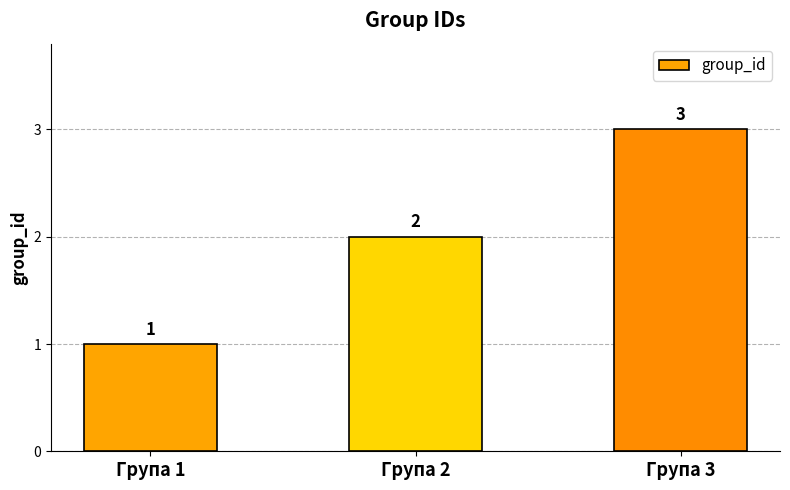

What is the difference between the values at Група 3 and Група 1?

2